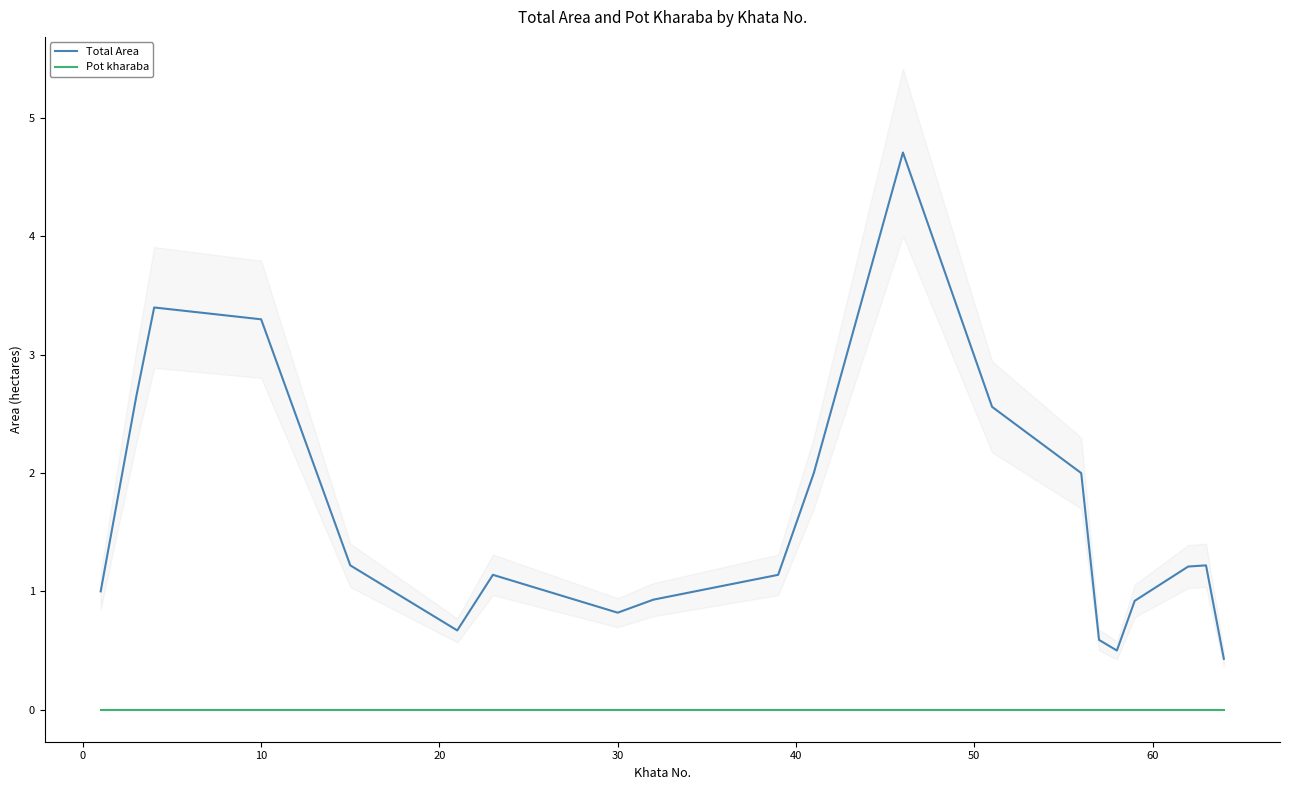

How many values in the Total Area series exceed 1?

12